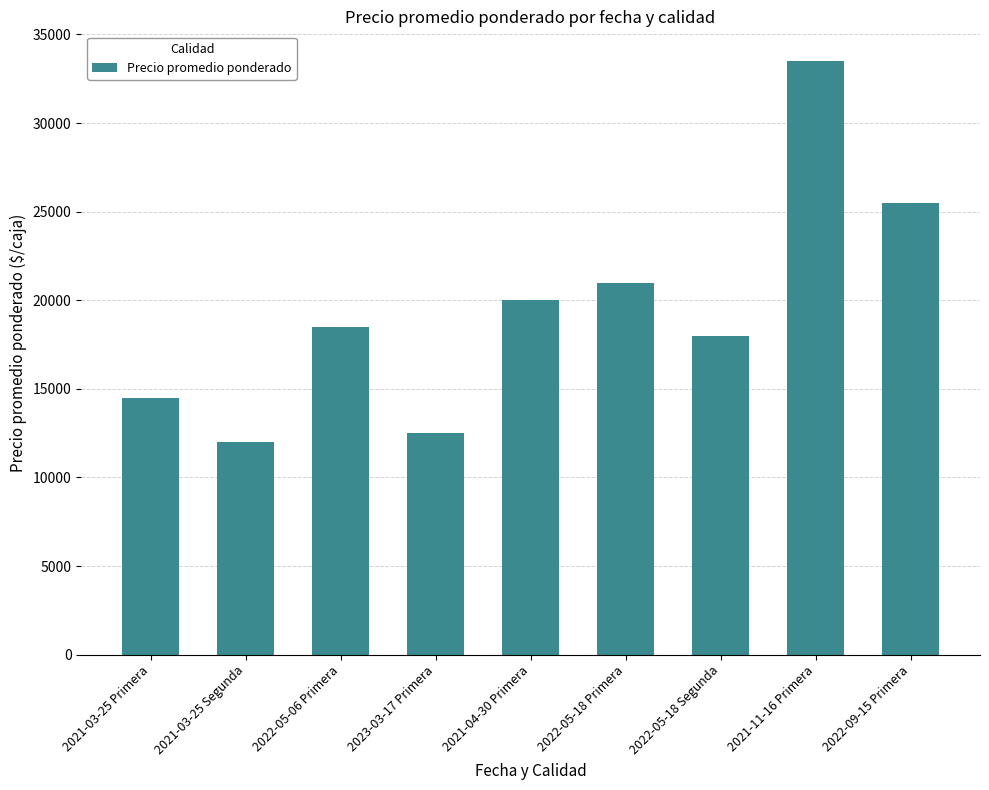

What is the sum of the values at 2021-03-25 Segunda and 2023-03-17 Primera?

24500